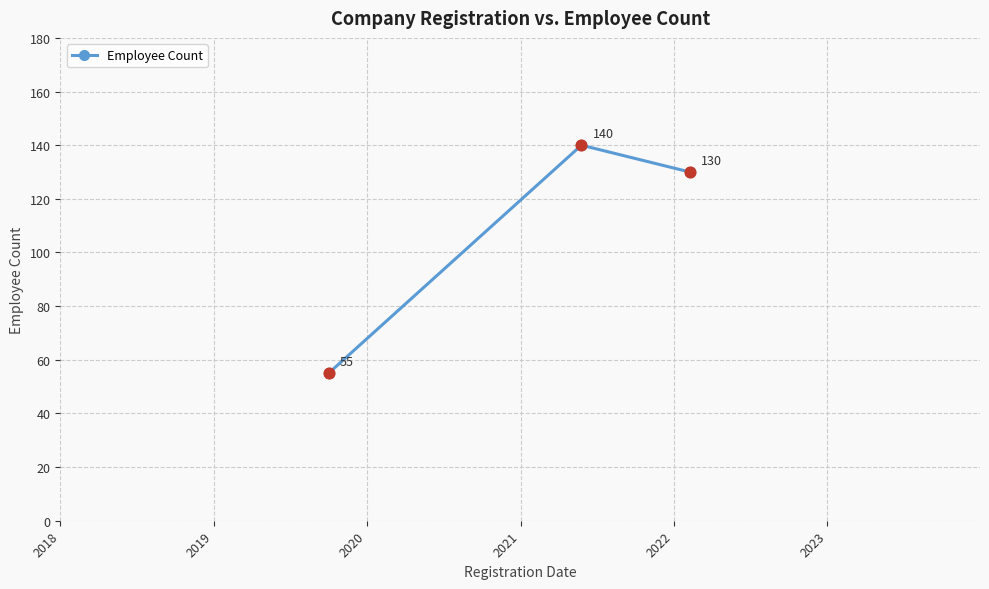

What is the difference between the second highest and minimum values?

75